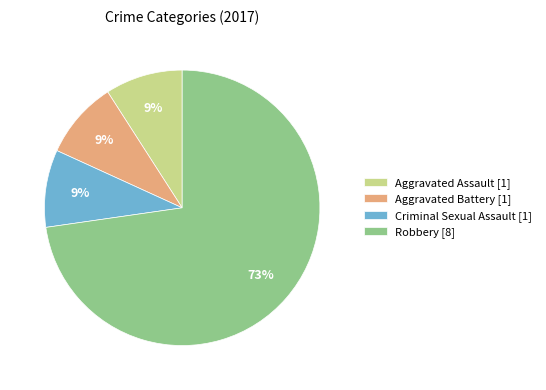

Is it true that Aggravated Assault is 1% of the pie?

False